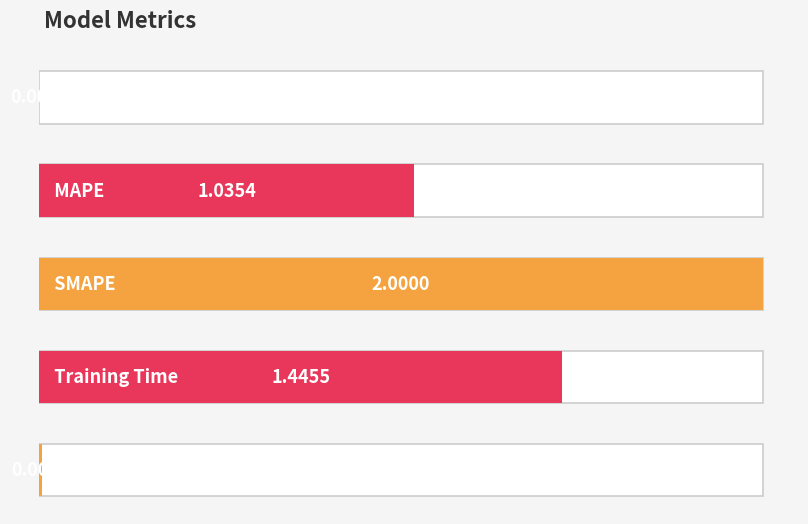

Reading left to right, what are all the values shown in this chart?

MSE=0.0	MAPE=1.0	SMAPE=2.0	Training Time=1.4	Inference Time=0.0